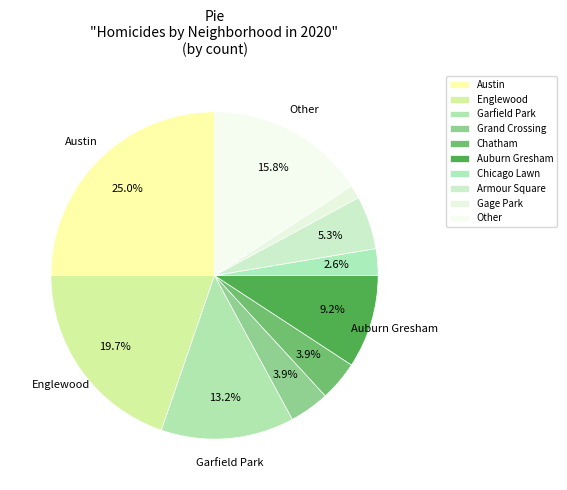

Which has a higher value, Austin or Armour Square?

Austin